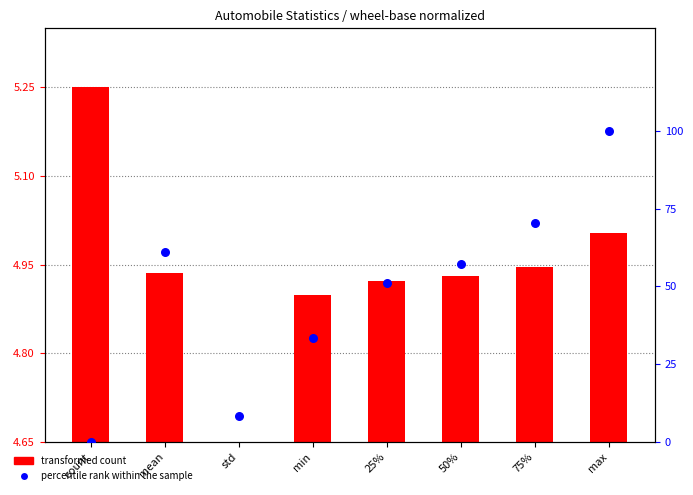

Which has a higher value, mean or min?

mean